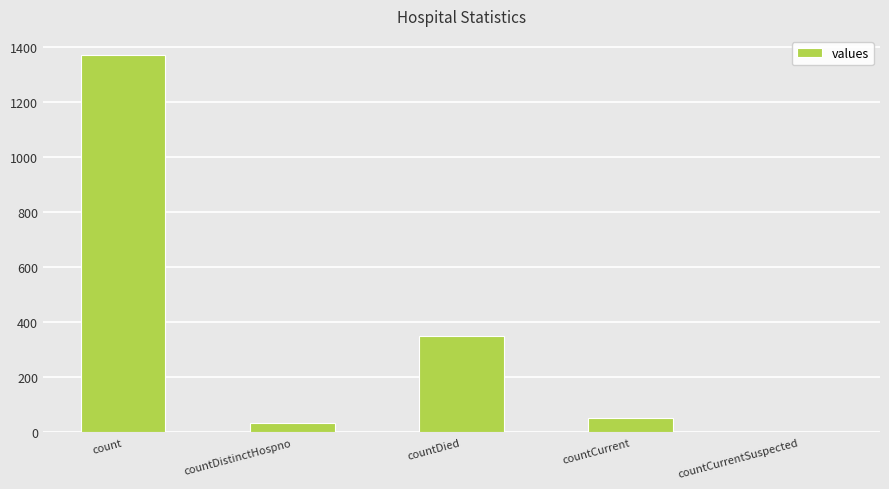

What is the sum of the values at countCurrent and countDistinctHospno?

85